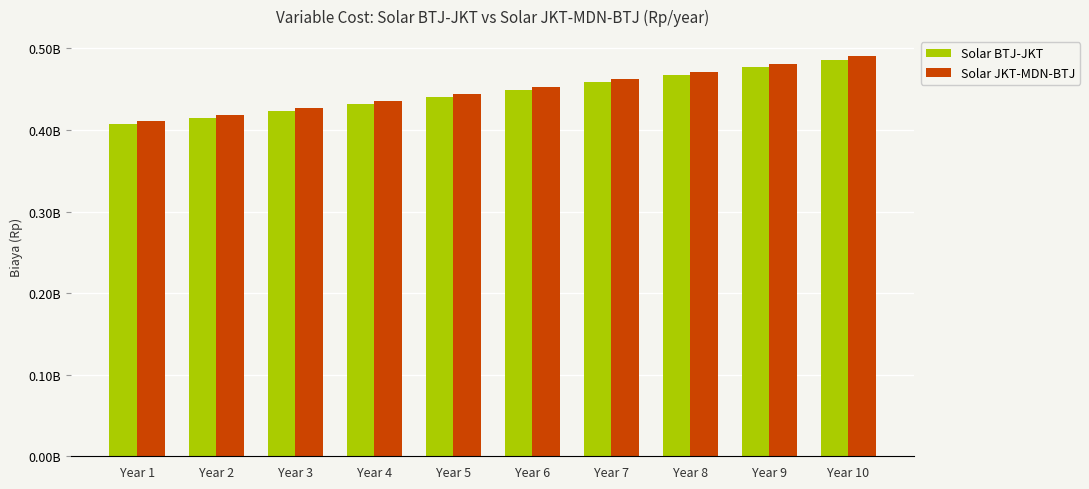

What is the highest value of the Solar BTJ-JKT series?

486232494